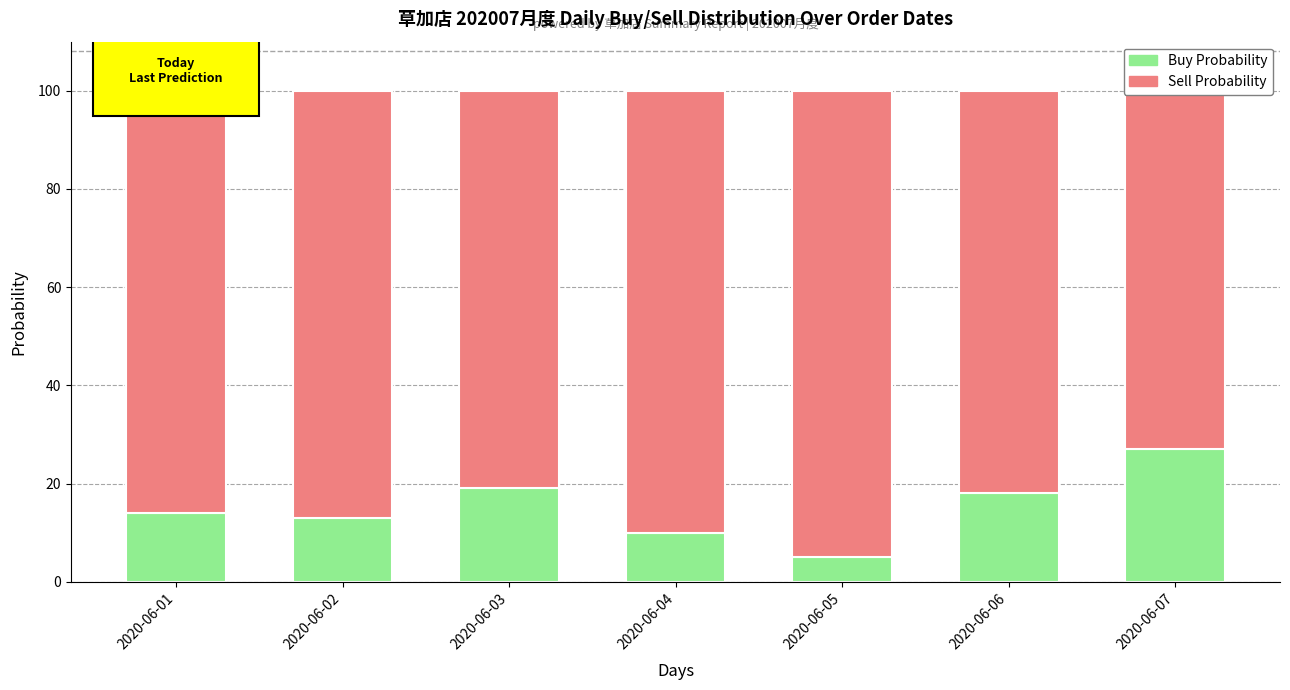

True or false: Buy Probability has a value of 14 at 2020-06-01.

True